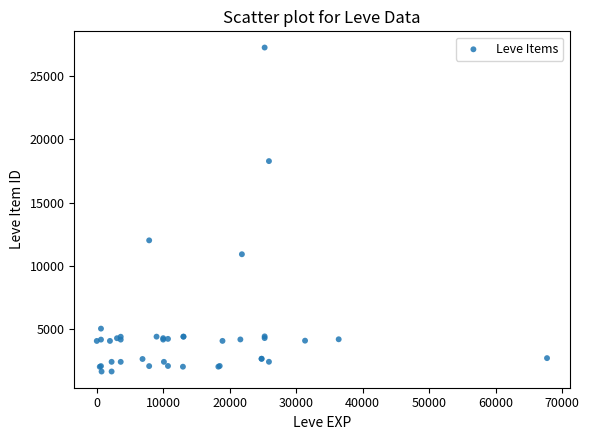

What Y value in the scatter plot is closest to 14448?

12018